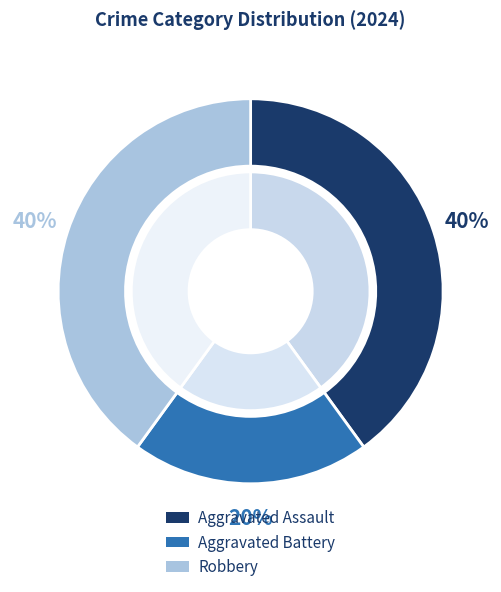

Which category has the biggest portion of the pie?

Aggravated Assault